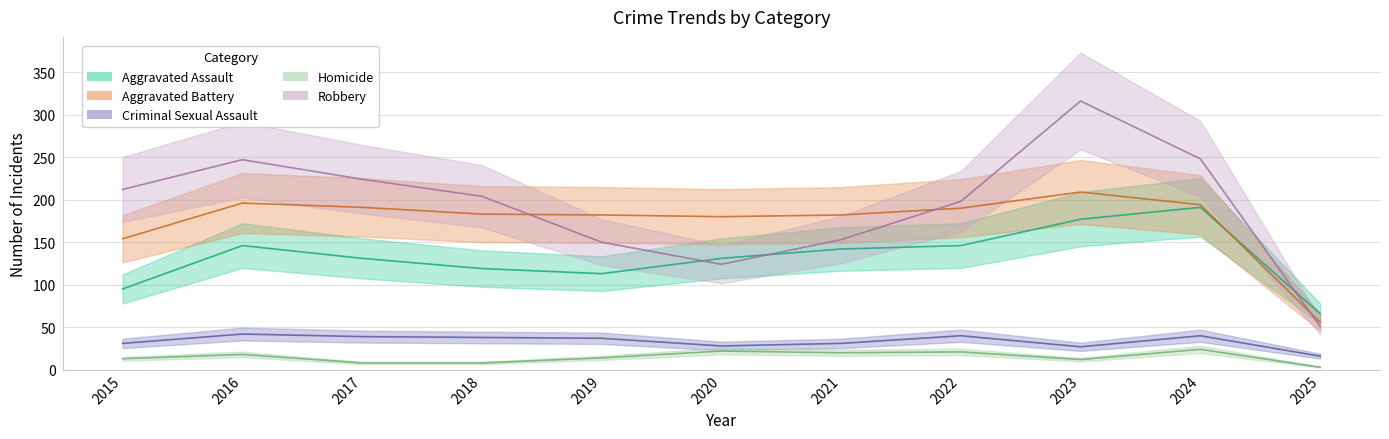

Which has a higher value, 2021 or 2019?

2021